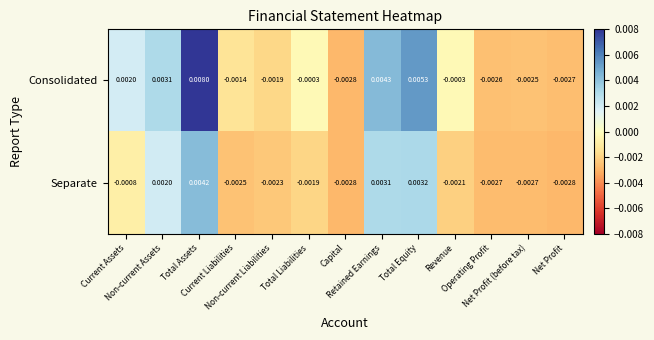

Which series has the widest spread of values?

Consolidated